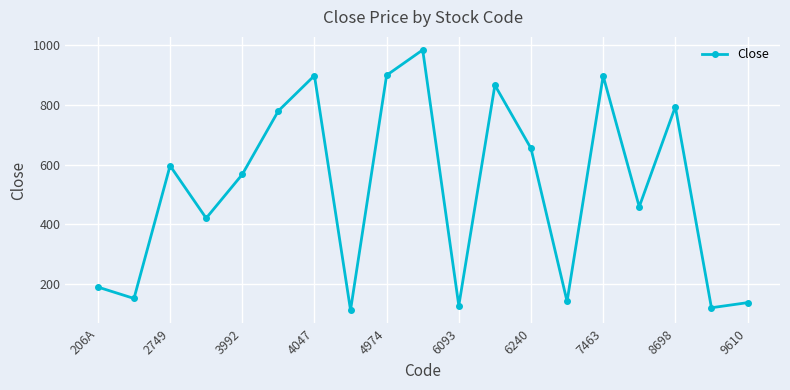

What is the minimum value shown in the chart?

114.0